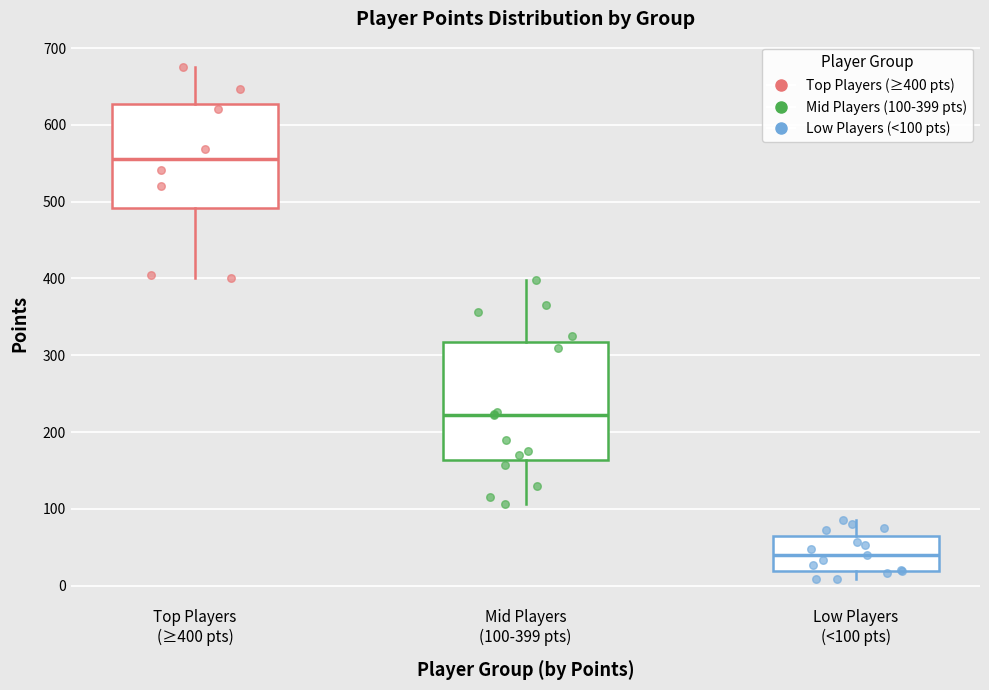

Which box is the tallest, from its lower edge to its upper edge?

Mid Players (100-399 pts)